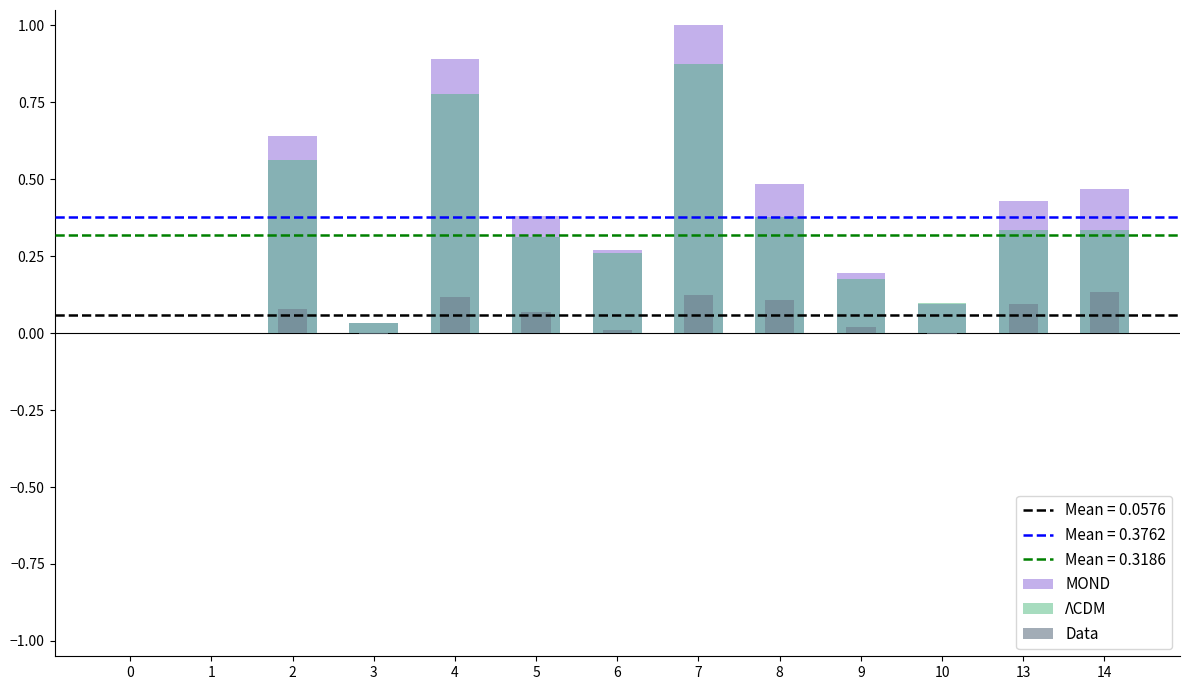

At how many categories does at least one series exceed 0?

12